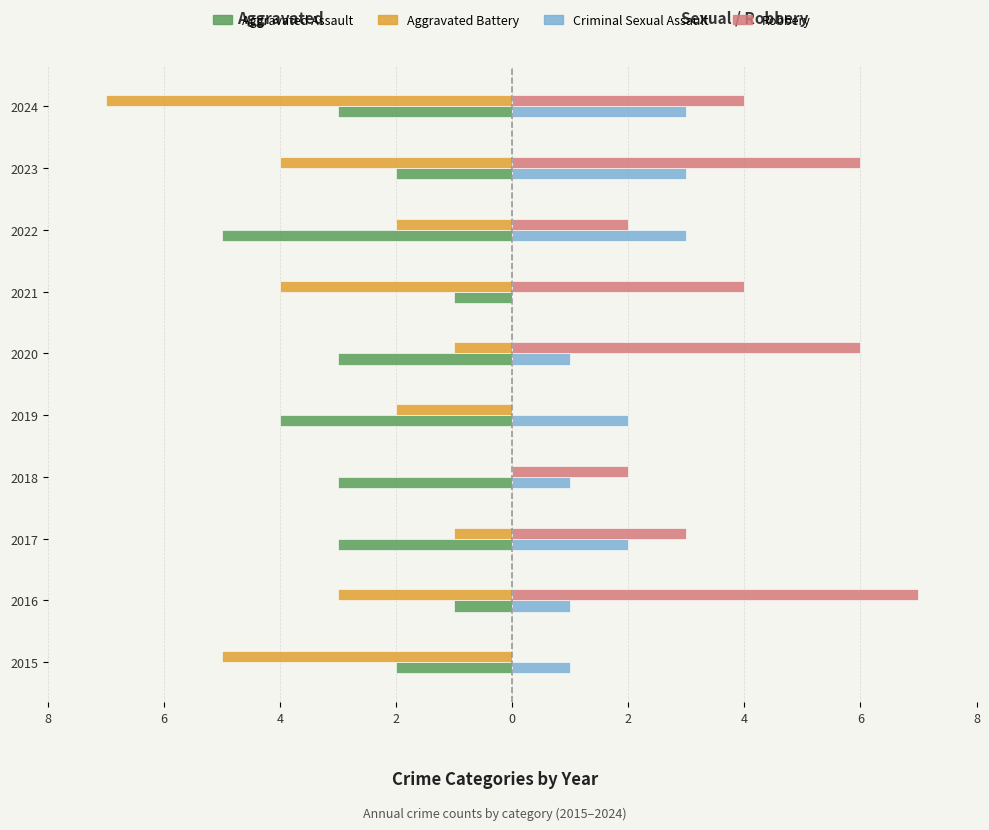

Which series has the largest total across all categories?

Robbery